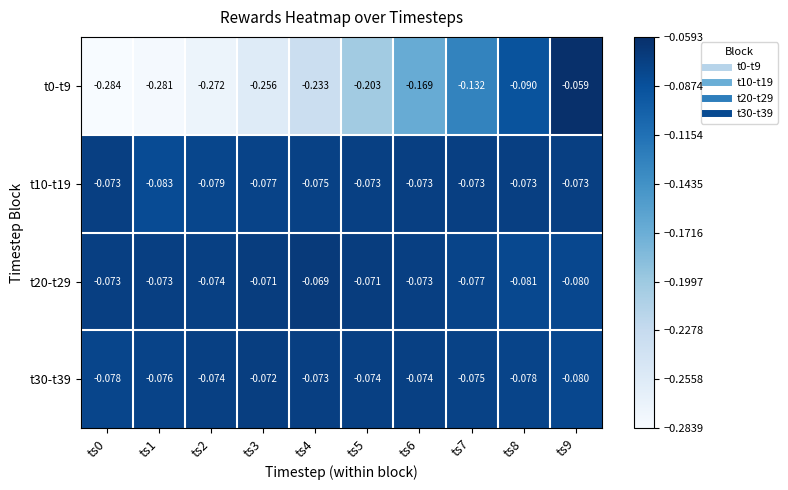

Is the value of t20-t29 at ts5 greater than the value of t0-t9 at ts0?

Yes